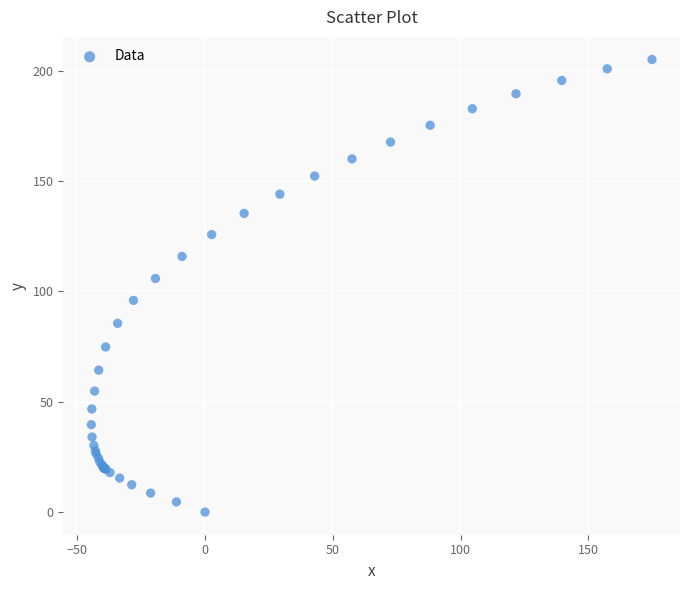

What Y value in the scatter plot is closest to 102?

105.8